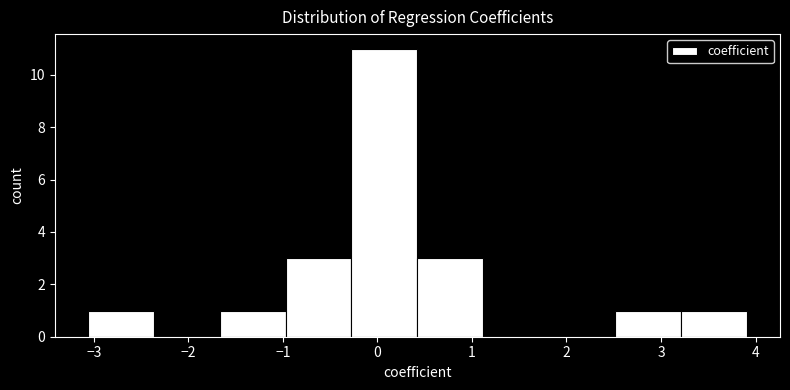

Reading left to right, list every bar in this chart as the range it spans on the x-axis followed by its height. Neither the bar edges nor the heights are printed on the chart, so give them approximately, as read against the axes.

-3.1 to -2.4: 1
-2.4 to -1.7: 0
-1.7 to -1.0: 1
-1.0 to -0.3: 3
-0.3 to 0.4: 11
0.4 to 1.1: 3
1.1 to 1.8: 0
1.8 to 2.5: 0
2.5 to 3.2: 1
3.2 to 3.9: 1